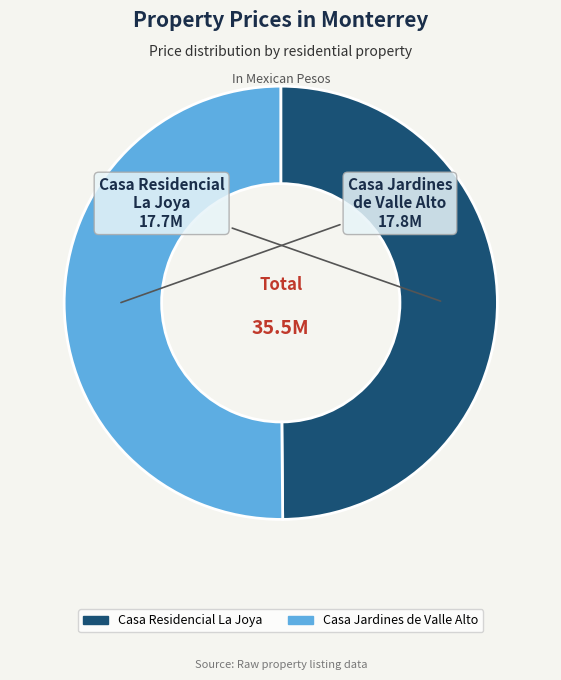

Approximately how many times larger is the value at Casa Residencial La Joya compared to Casa Jardines de Valle Alto?

1.0